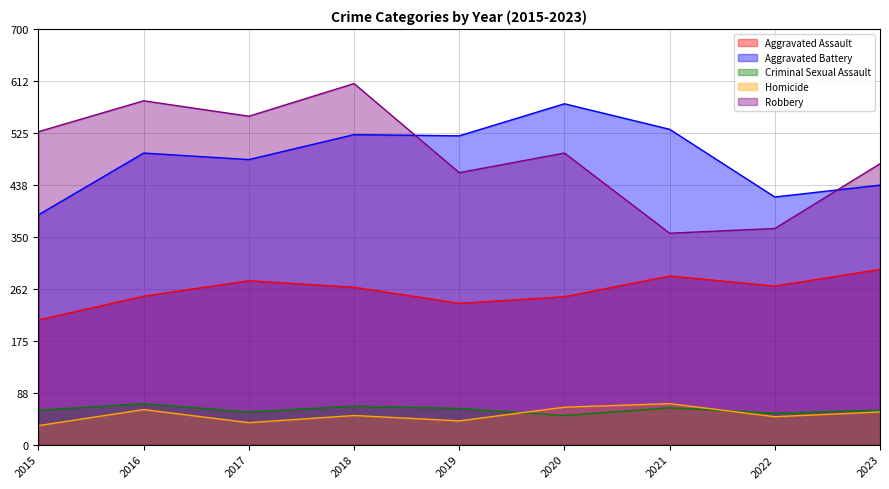

Reading left to right, list all the values displayed in this chart.

Aggravated Assault: 2015=210	2016=250	2017=276	2018=265	2019=238	2020=249	2021=284	2022=267	2023=295
Aggravated Battery: 2015=387	2016=491	2017=480	2018=522	2019=520	2020=574	2021=531	2022=417	2023=437
Criminal Sexual Assault: 2015=58	2016=69	2017=55	2018=65	2019=61	2020=49	2021=62	2022=53	2023=58
Homicide: 2015=32	2016=59	2017=37	2018=49	2019=40	2020=63	2021=69	2022=47	2023=55
Robbery: 2015=527	2016=579	2017=553	2018=608	2019=458	2020=491	2021=356	2022=364	2023=473